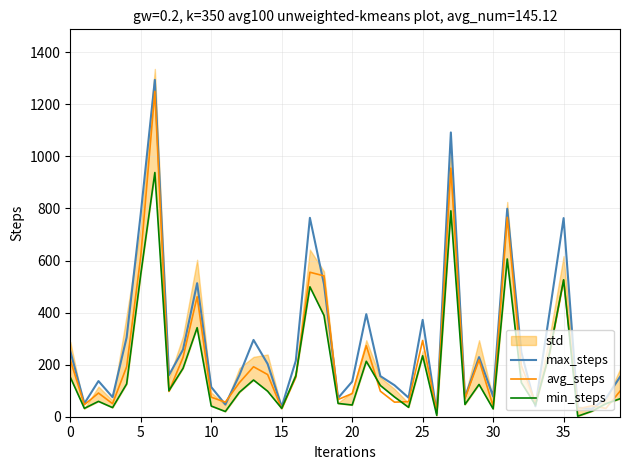

Does the chart display data point markers on the line(s)?

No